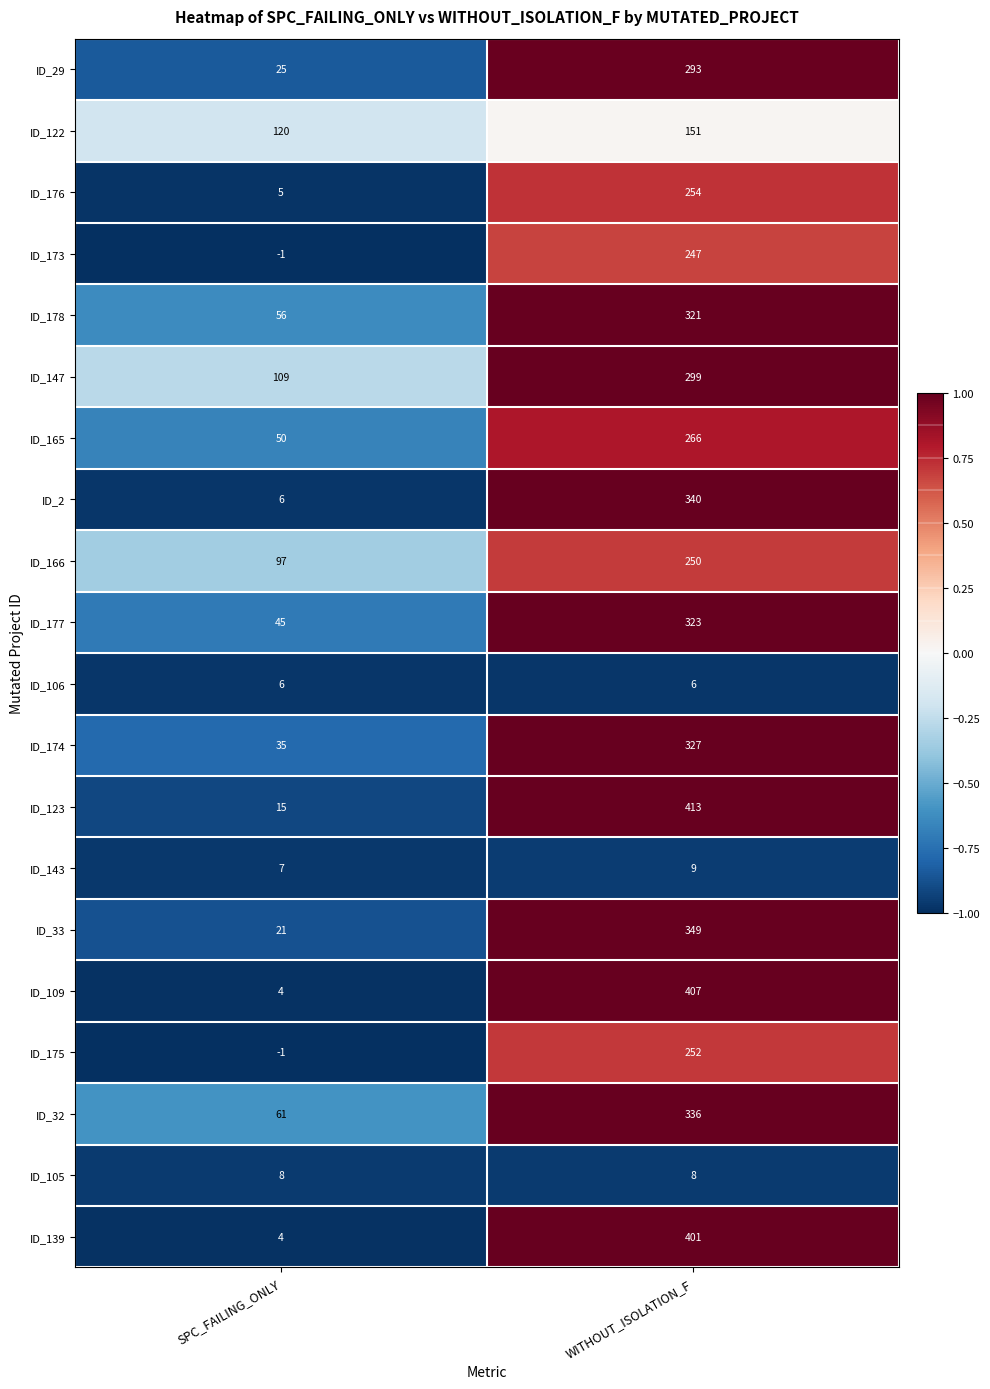

What value does the ID_166 series have at WITHOUT_ISOLATION_F?

250